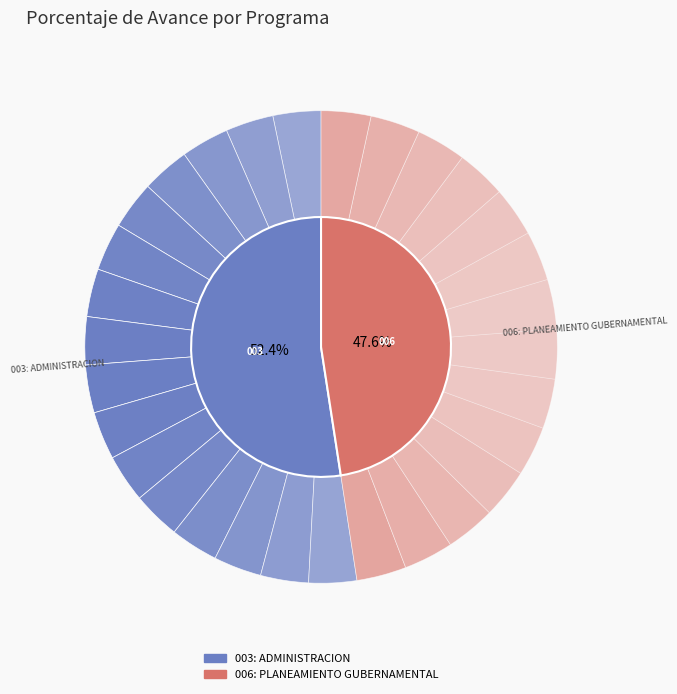

What percentage is the 003: ADMINISTRACION slice, to the nearest percent?

52%